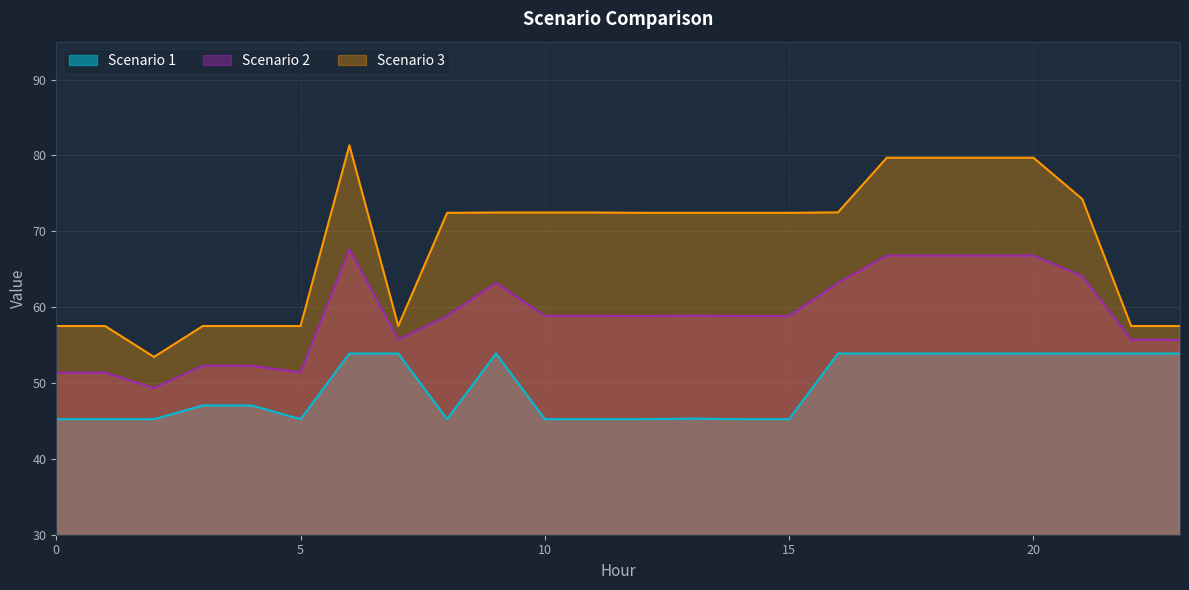

At which category does Scenario 2 reach its first local peak?

6